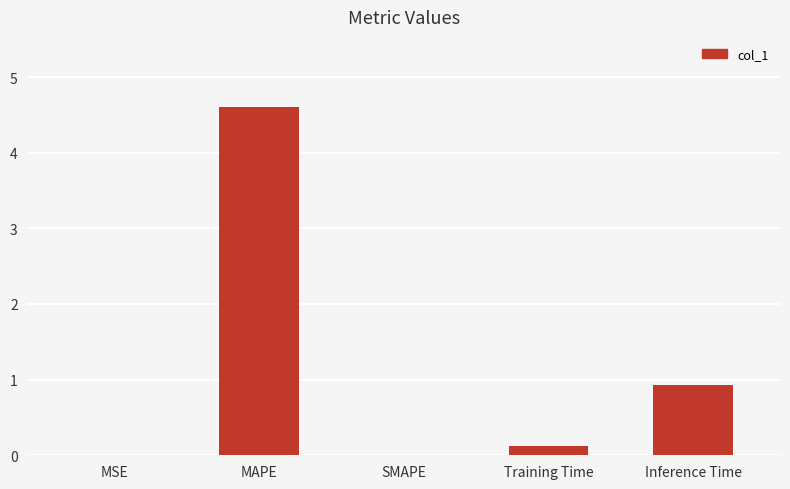

Where is the data nearest to the value 2?

Inference Time